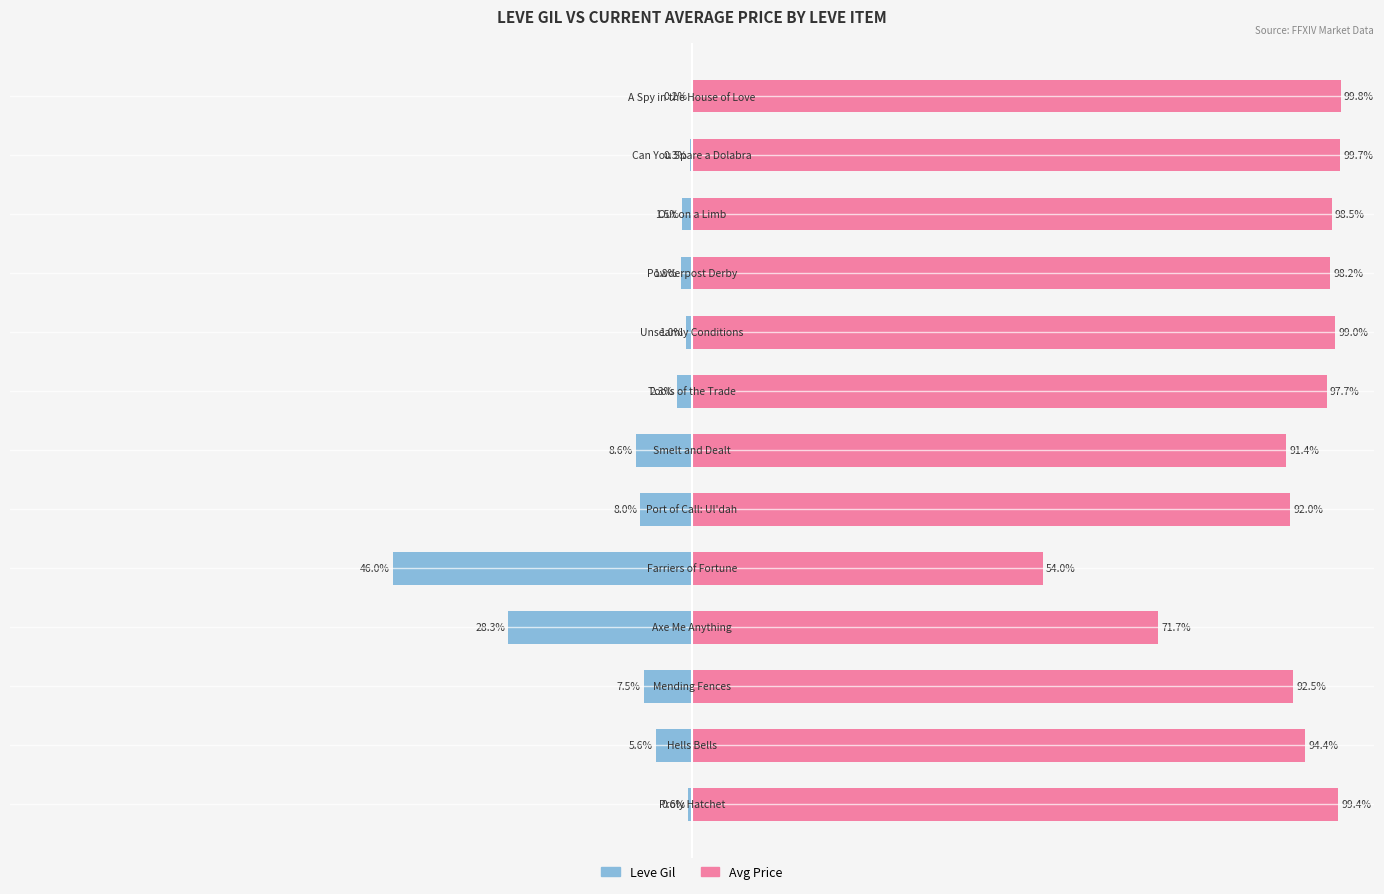

Are the bars grouped side by side (vs. stacked)?

Yes